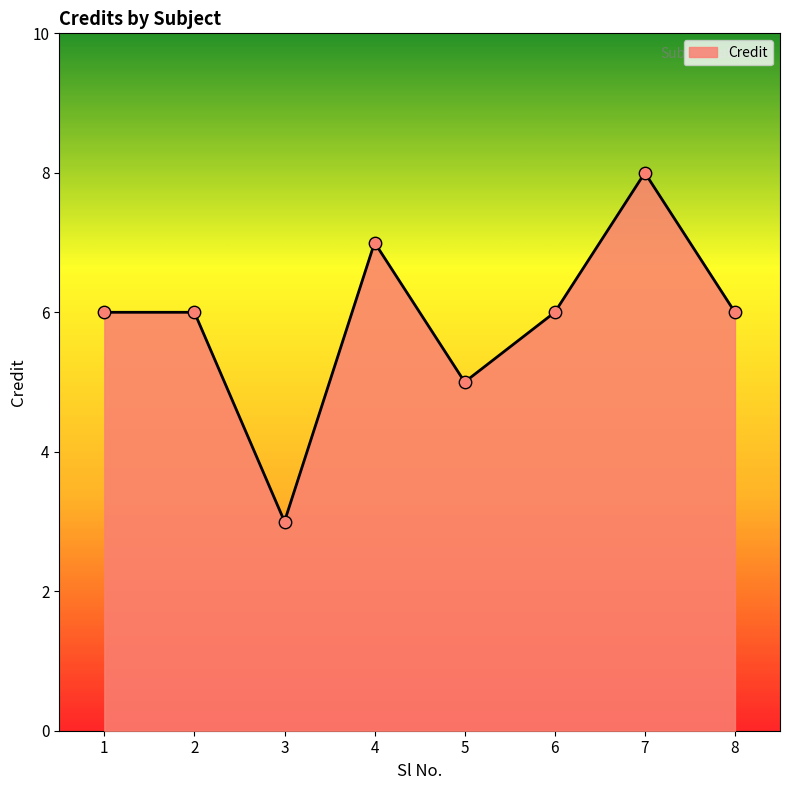

Approximately how many times larger is the value at 8 compared to 6?

1.0